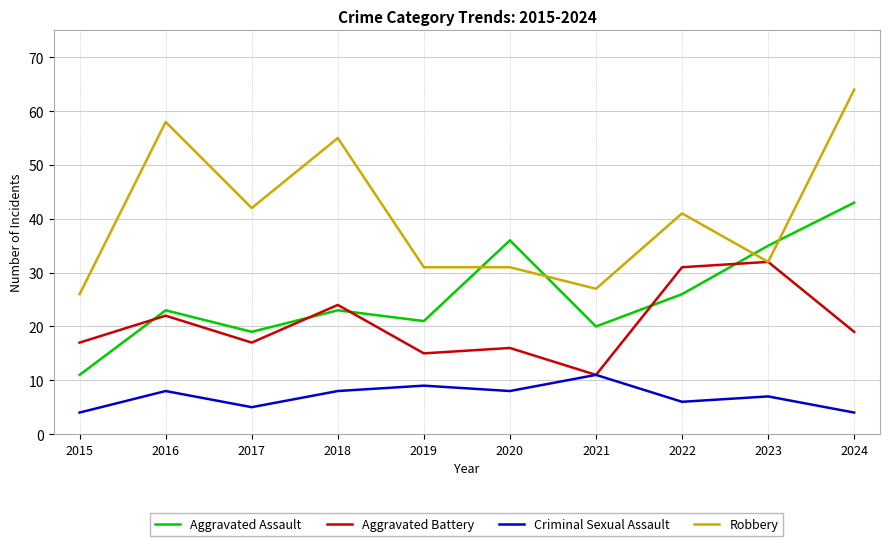

Rank the series at 2020 from lowest to highest value.

Criminal Sexual Assault, Aggravated Battery, Robbery, Aggravated Assault